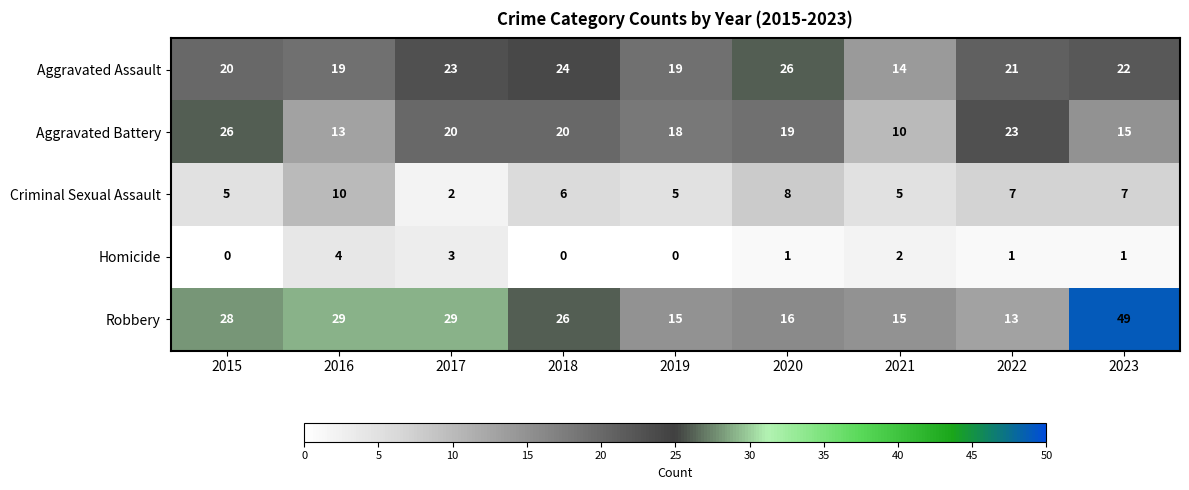

How many categories are shown in the chart?

9